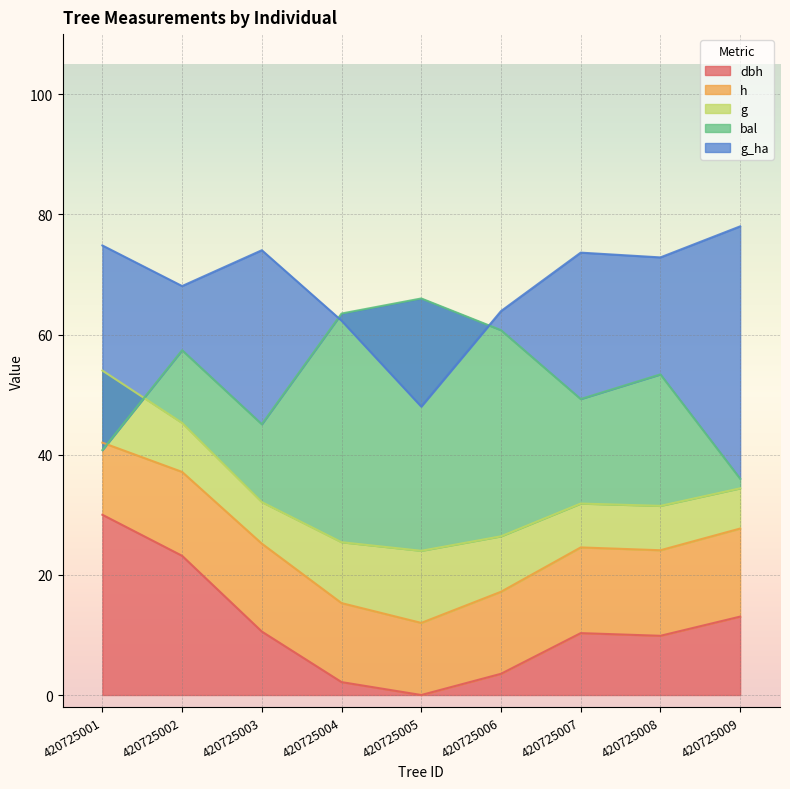

What is the approximate value of g_ha at 420725003?

74.0